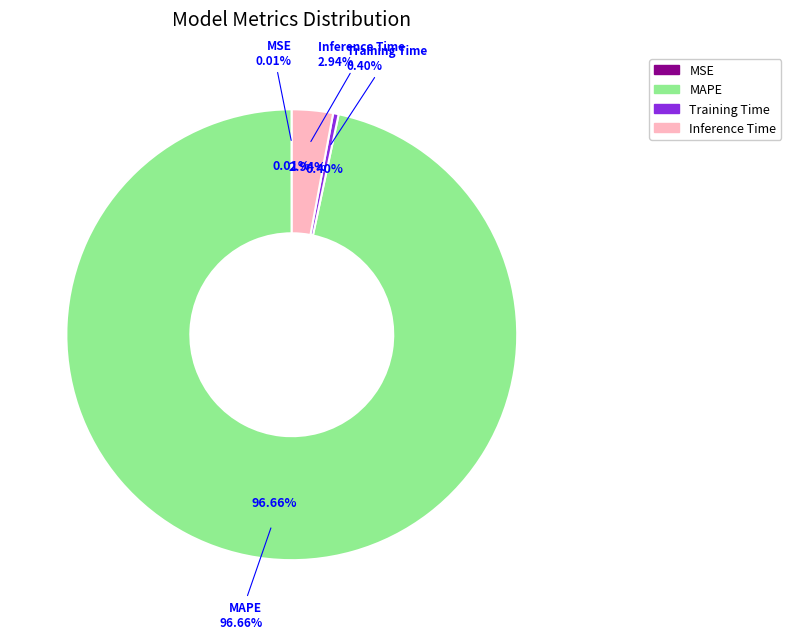

Which has a higher value, MAPE or Training Time?

MAPE